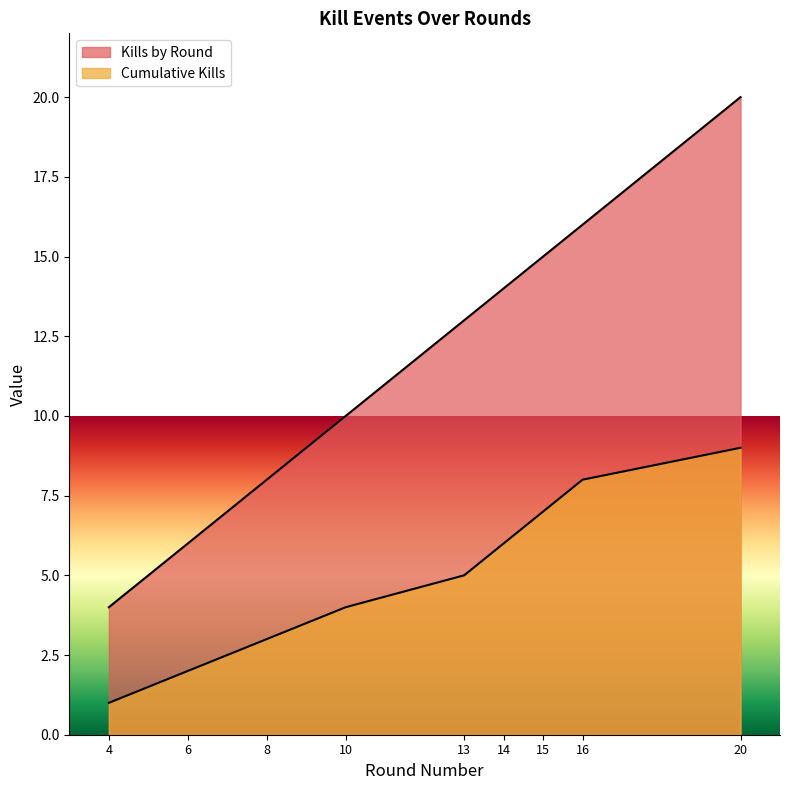

What is the greatest value displayed?

20